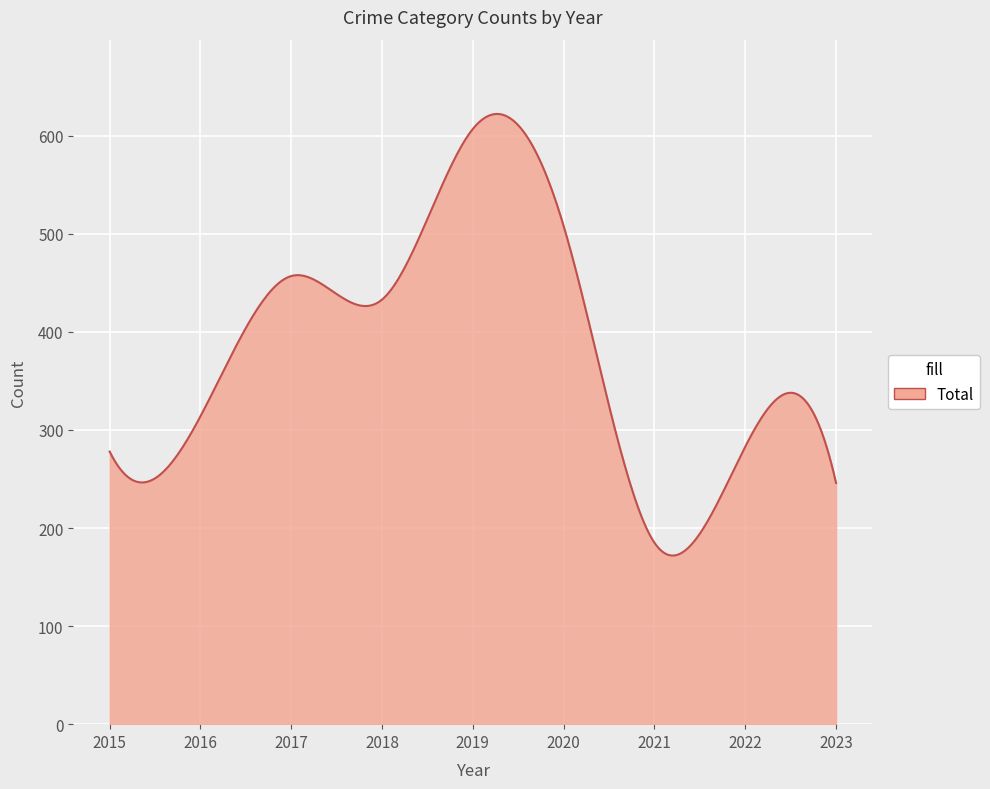

What is the difference between the maximum and minimum values?

450.3